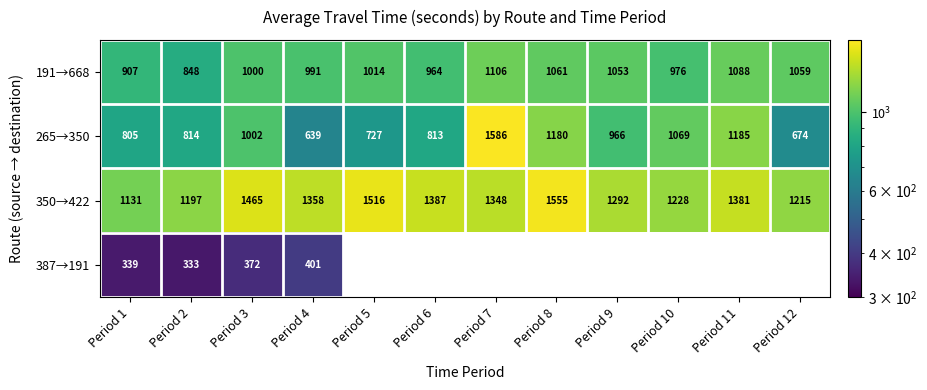

What is the maximum value for 350→422?

1555.0